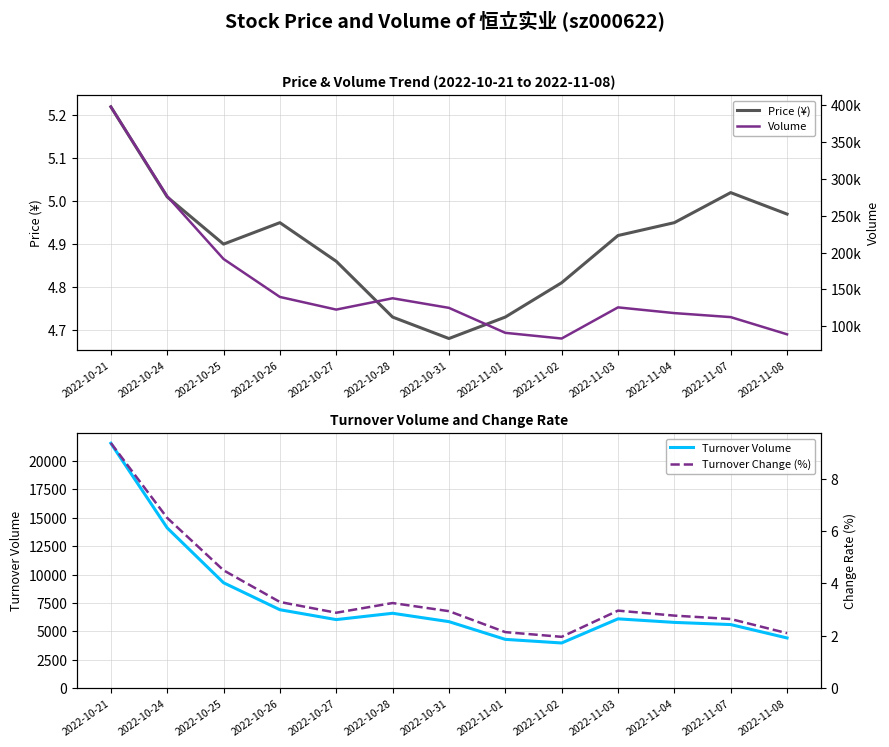

How many values in the Turnover Change (%) series exceed 2?

12